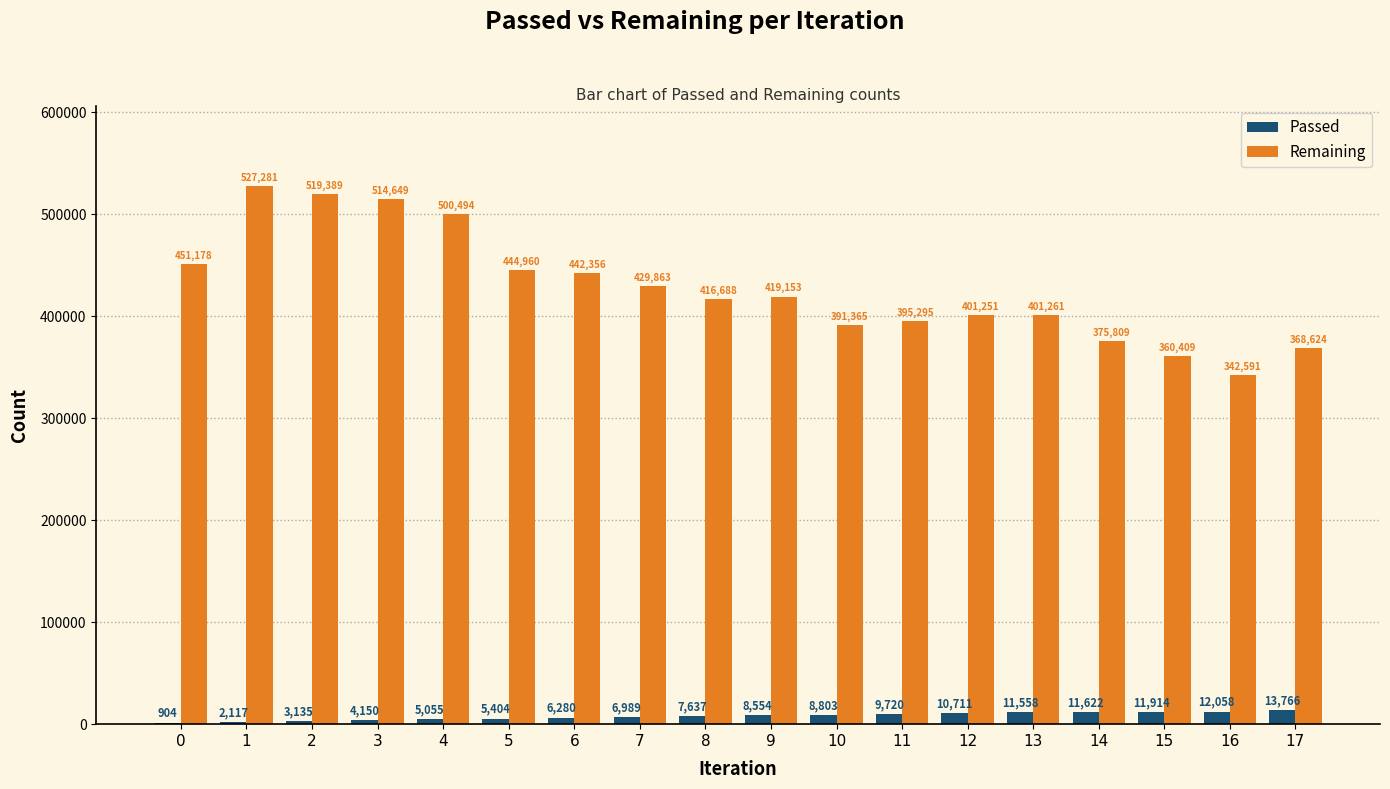

Are the bars horizontal?

No